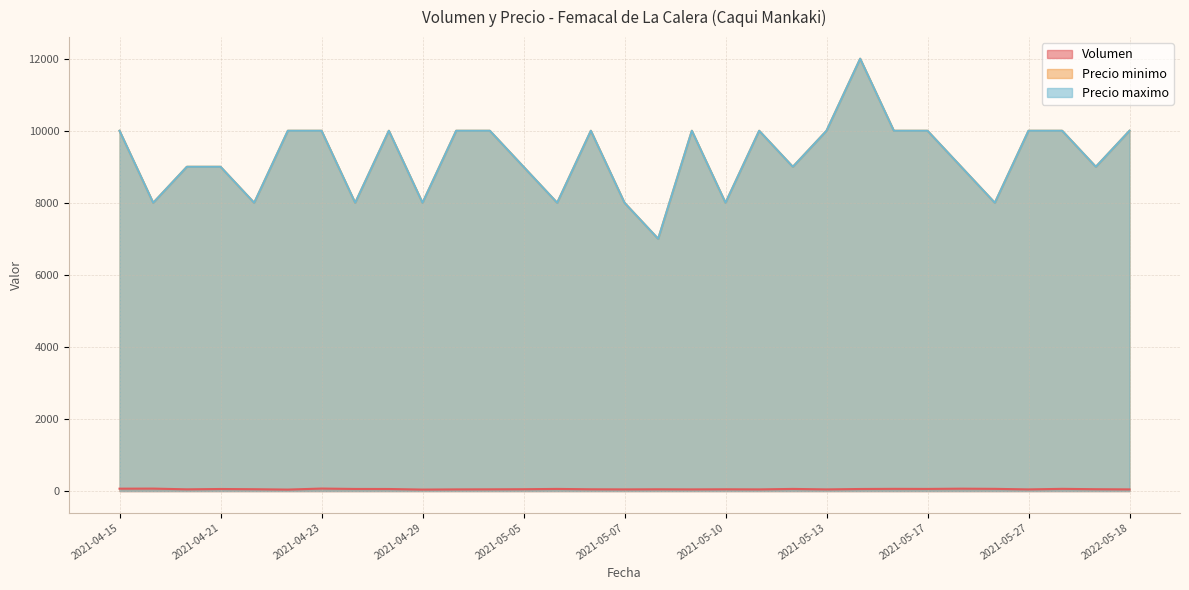

Which series has the largest total across all categories?

Precio minimo